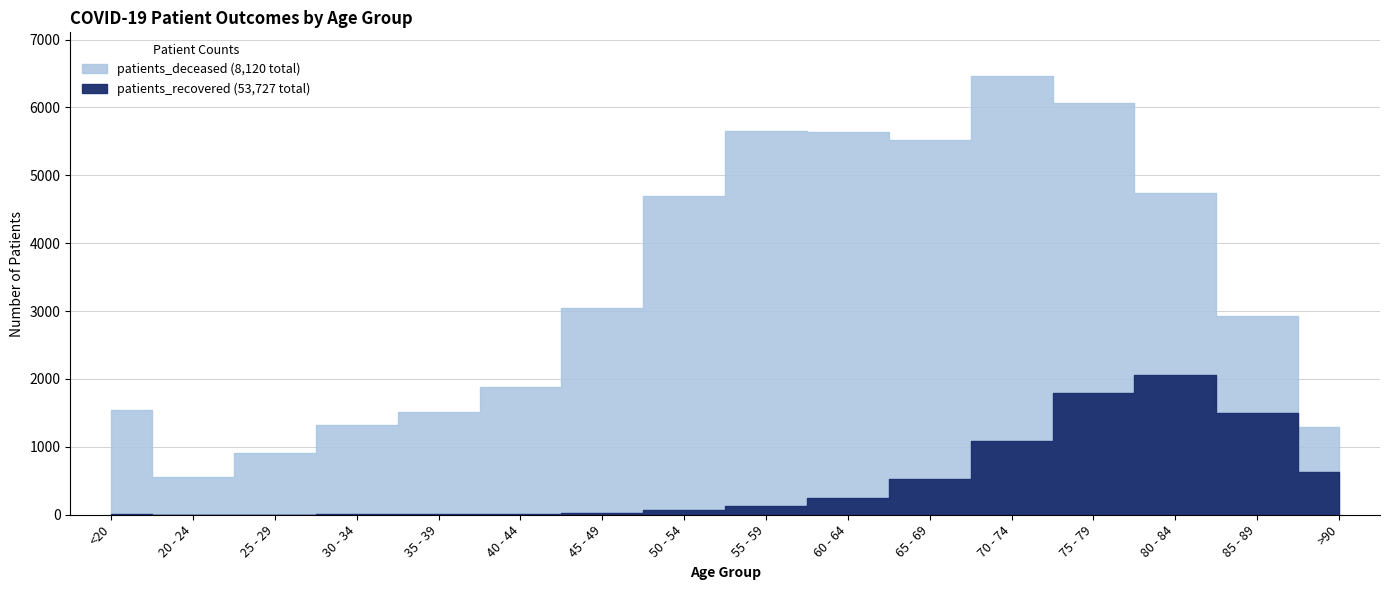

Rank the series by their average value, from lowest to highest.

patients_deceased, patients_recovered